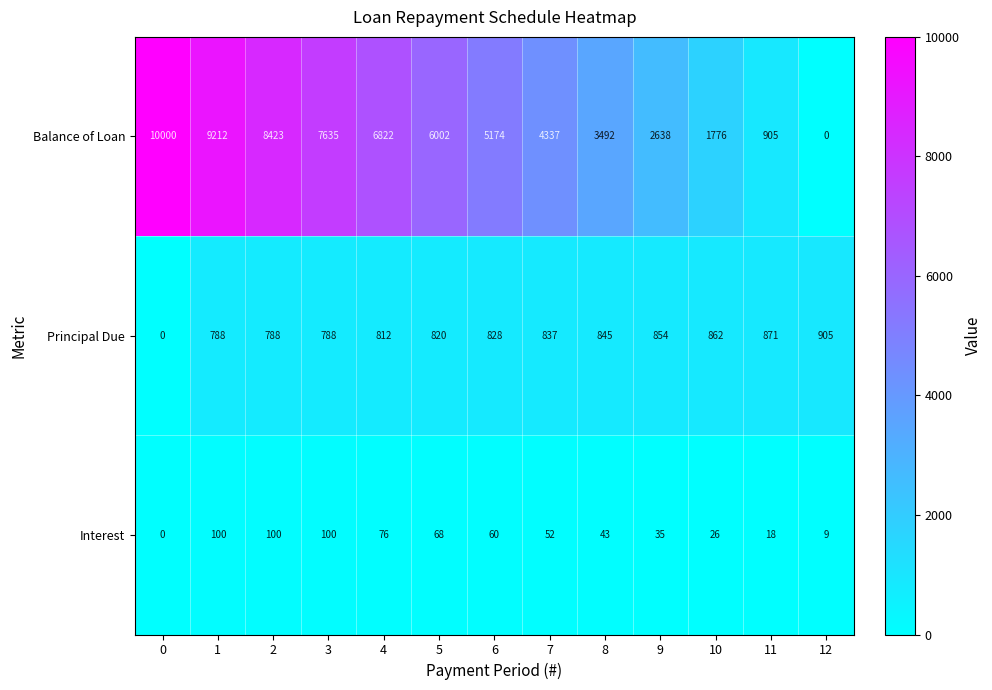

What is the difference between the Balance of Loan values at 5 and 1?

3210